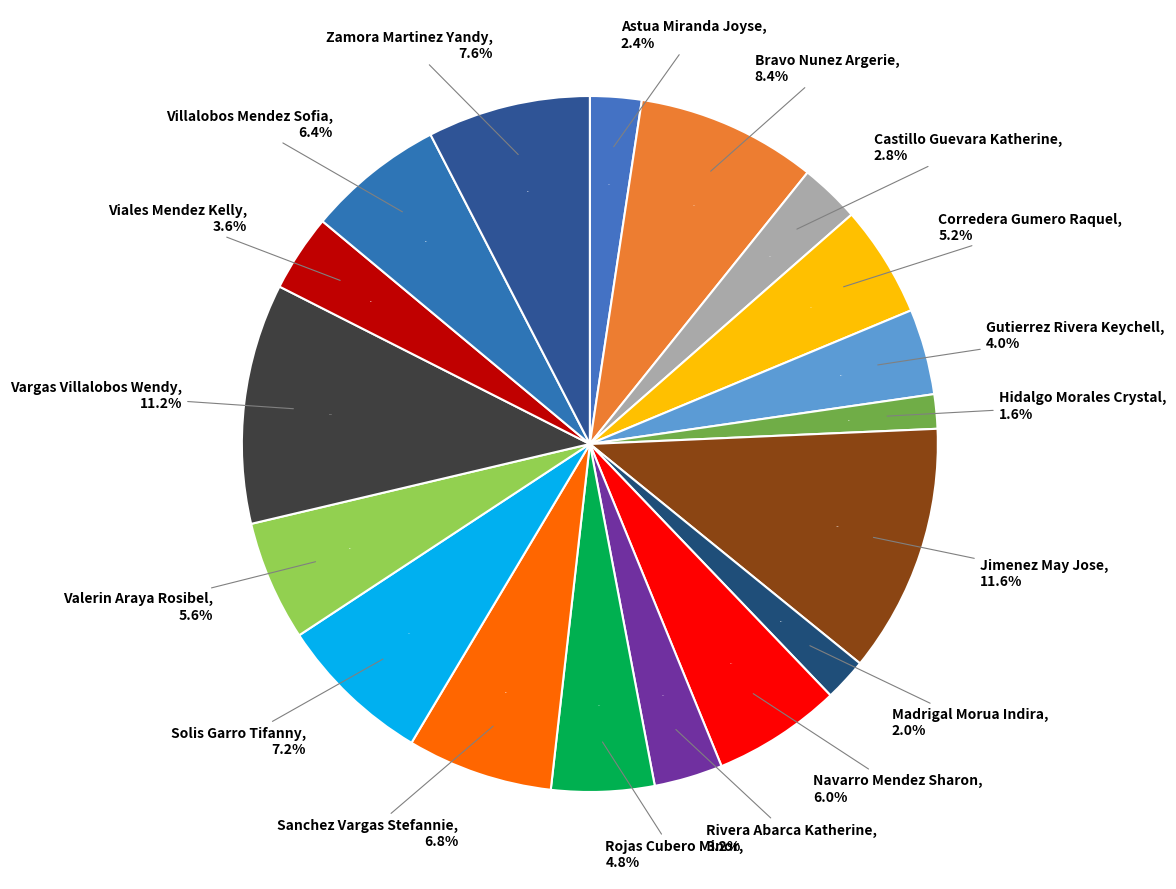

To the nearest percent, what is the combined percentage of Gutierrez Rivera Keychell and Madrigal Morua Indira?

6%